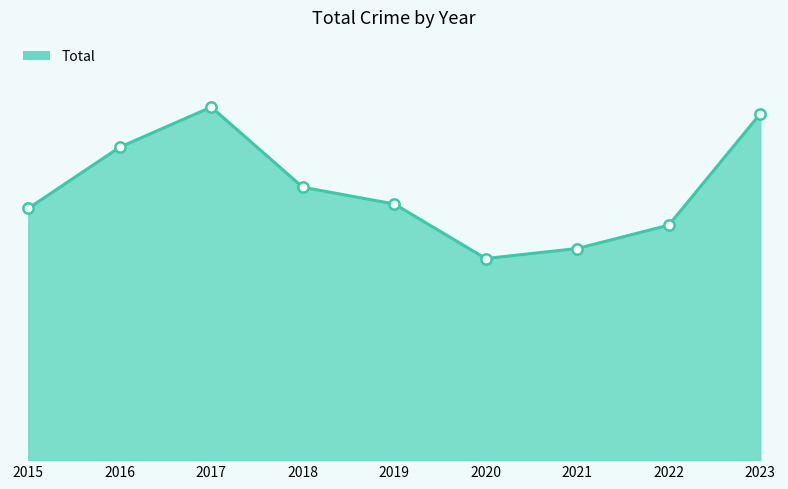

Between 2023 and 2018, which is larger?

2023